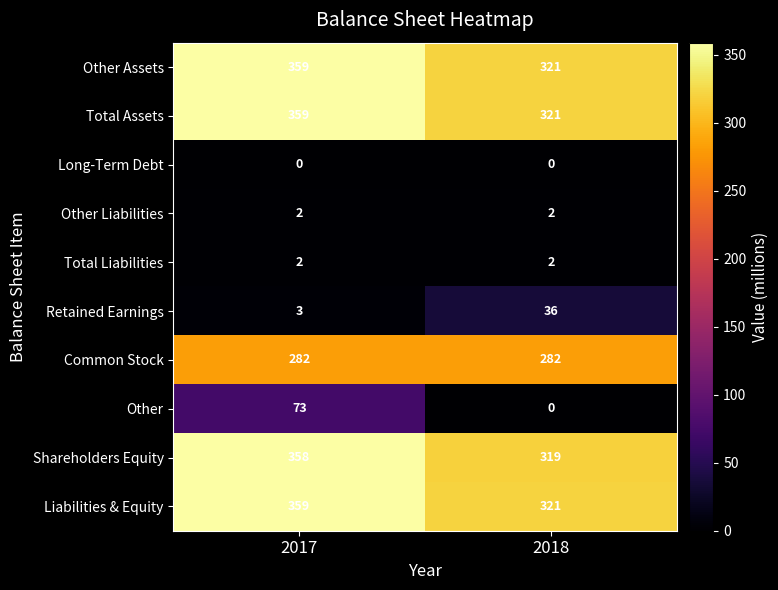

Is it true that Long-Term Debt equals 0 at 2017?

True